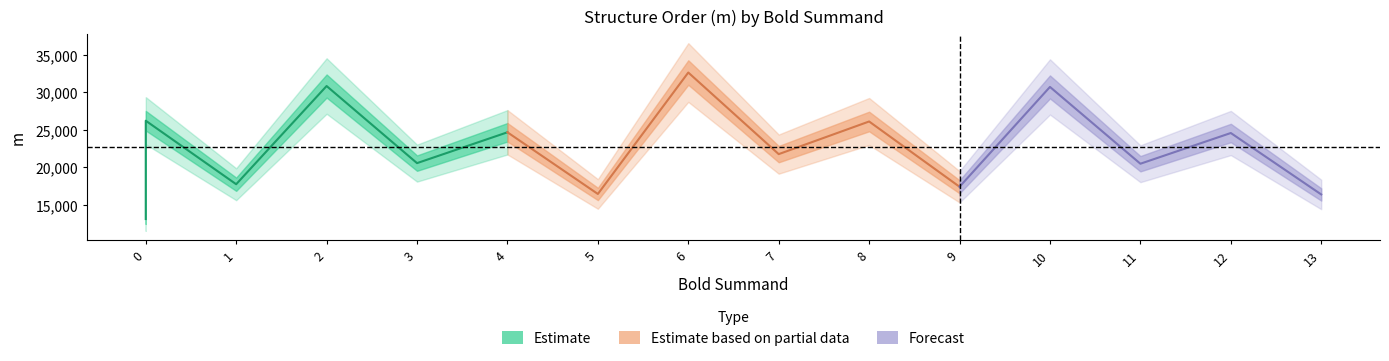

List the labels in order of value, largest first.

6, 2, 10, 0, 8, 4, 12, 7, 3, 11, 1, 9, 5, 13, 0